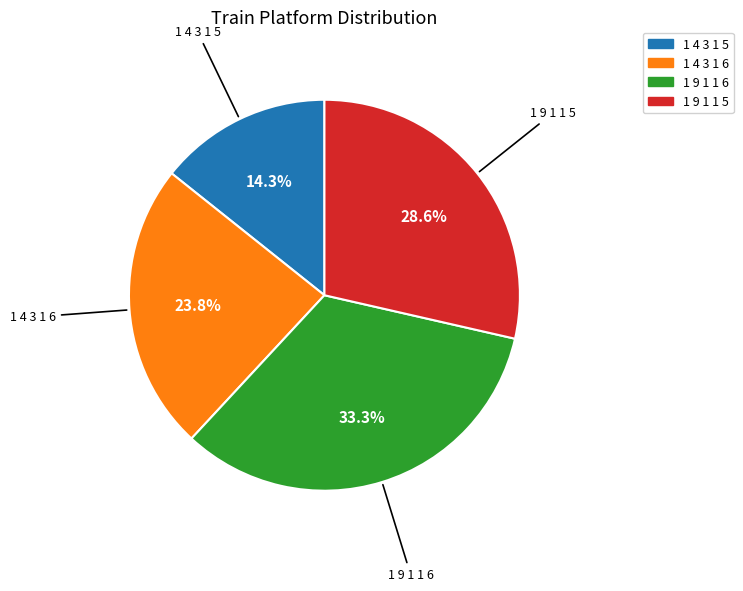

Which has a higher value, 1 4 3 1 6 or 1 4 3 1 5?

1 4 3 1 6